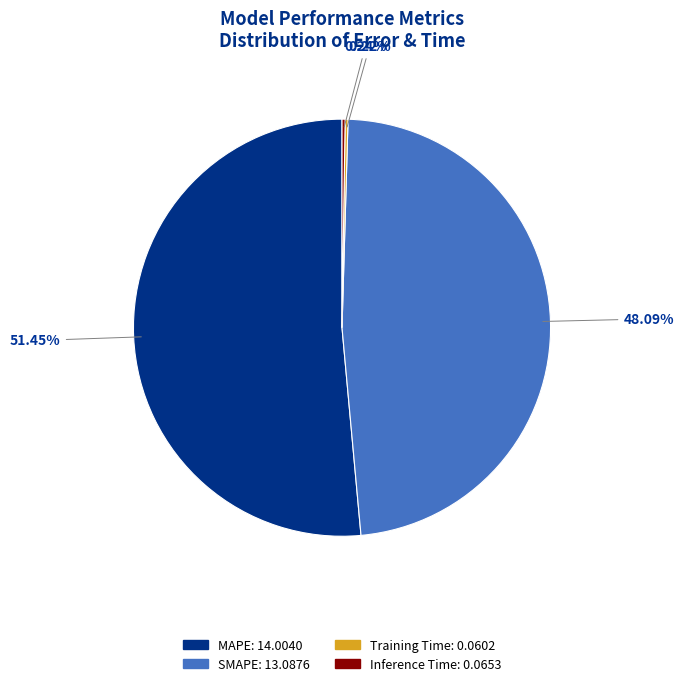

Which category has the biggest portion of the pie?

MAPE